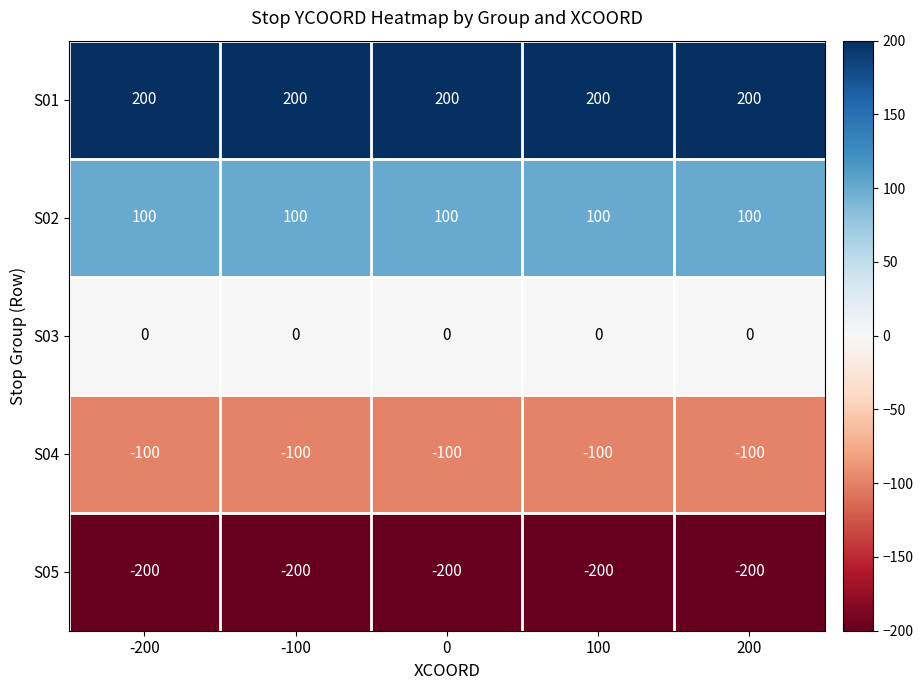

What is the highest value of the S04 series?

-100